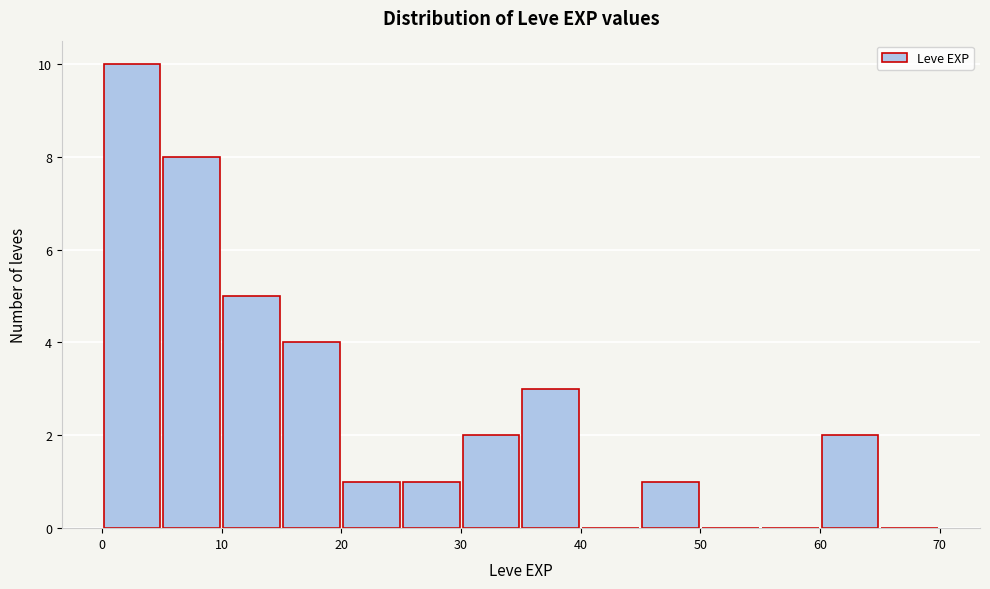

How tall is the bar that spans 35 to 40 on the x-axis? The values are not printed on the chart, so give them approximately, as read against the axis.

3